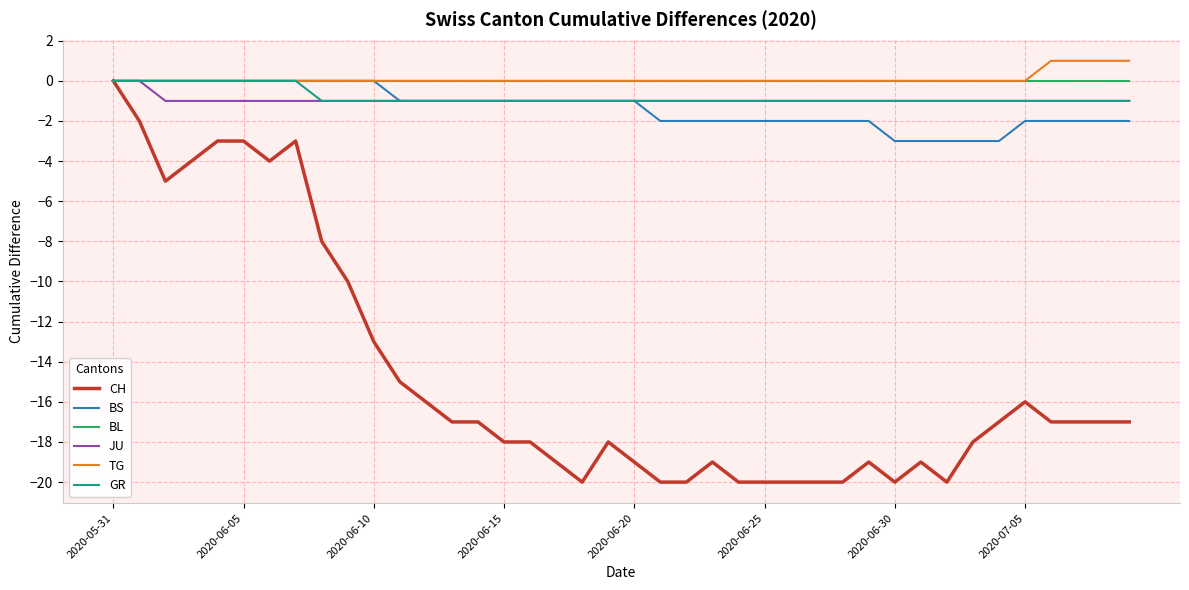

Which series has the largest range (max minus min)?

CH